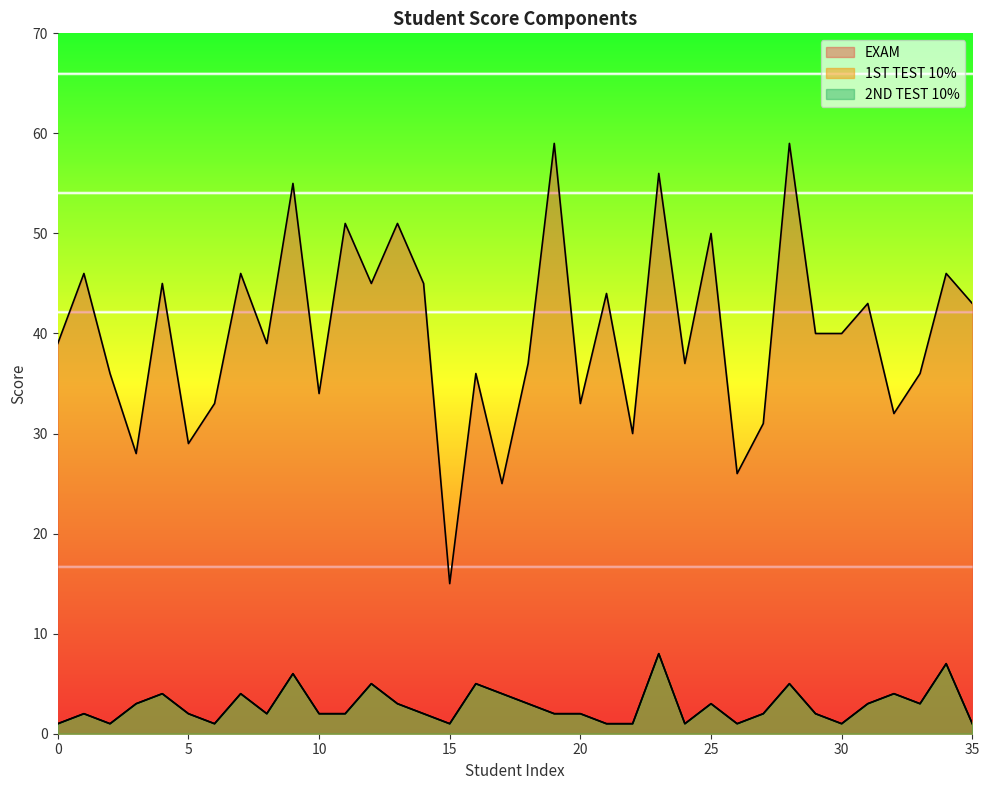

True or false: EXAM has more than 2 interior local peaks.

True